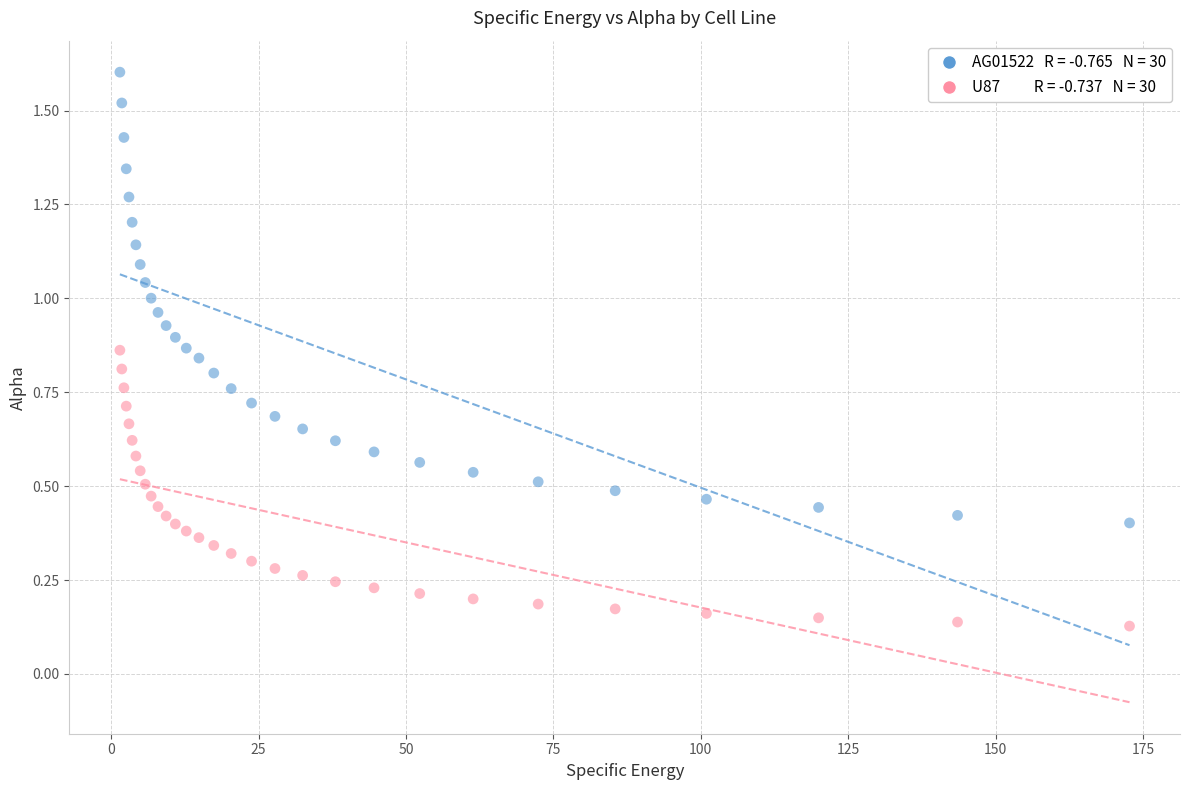

Across all data points, what is the range of X values (max minus min)?

171.2